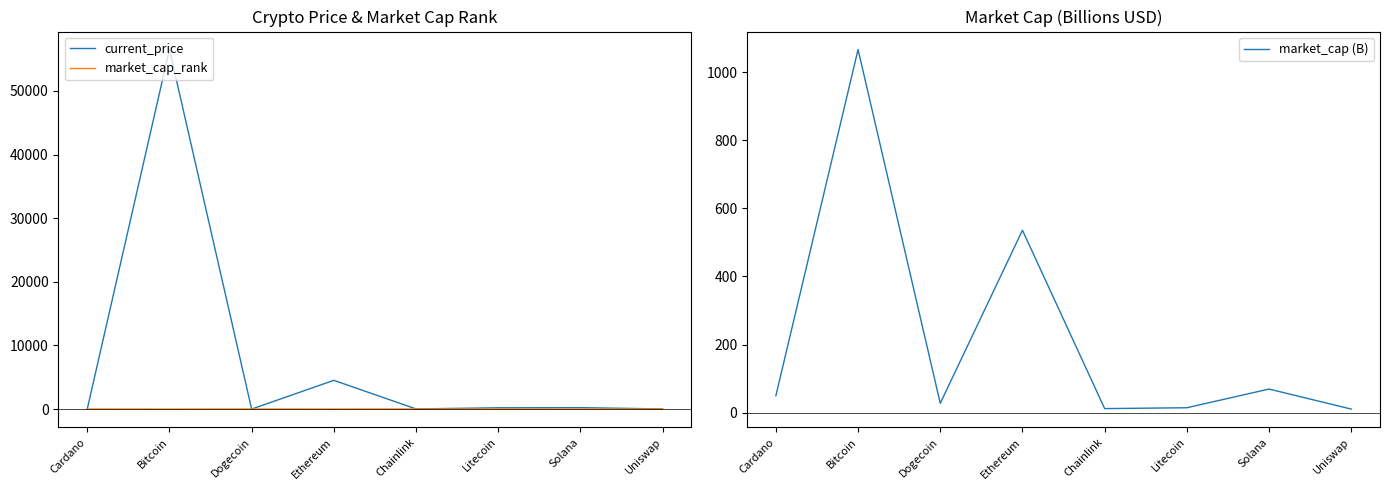

Reading left to right, transcribe all the data shown in this chart.

current_price: 1.5	56505.0	0.2	4518.2	24.7	203.2	225.4	22.3
market_cap_rank: 6.0	1.0	10.0	2.0	20.0	17.0	5.0	22.0
market_cap (B): 49.4	1067.4	27.1	536.0	11.5	14.0	69.0	10.1